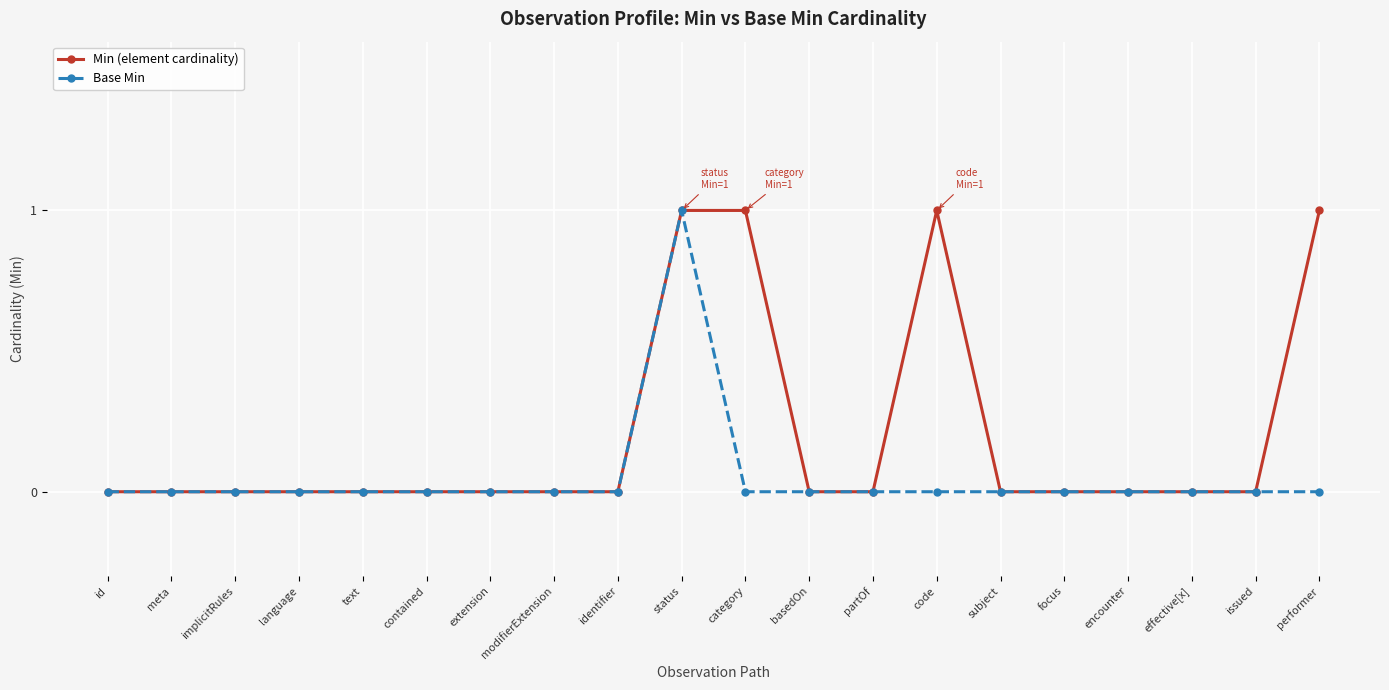

What is the sum of all Base Min values?

1